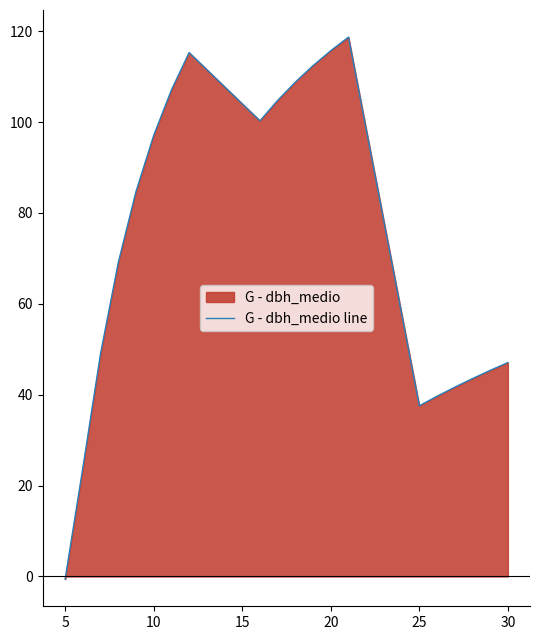

Which label corresponds to the smallest value in the chart?

5